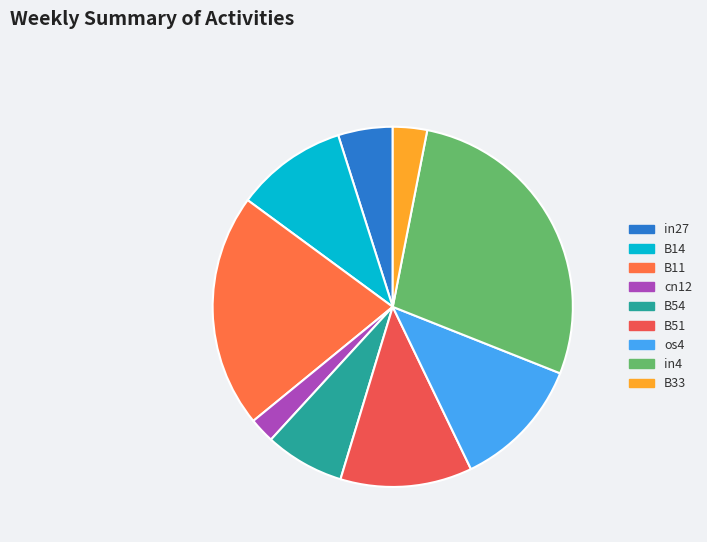

To the nearest percent, what percentage of the pie is in4?

28%